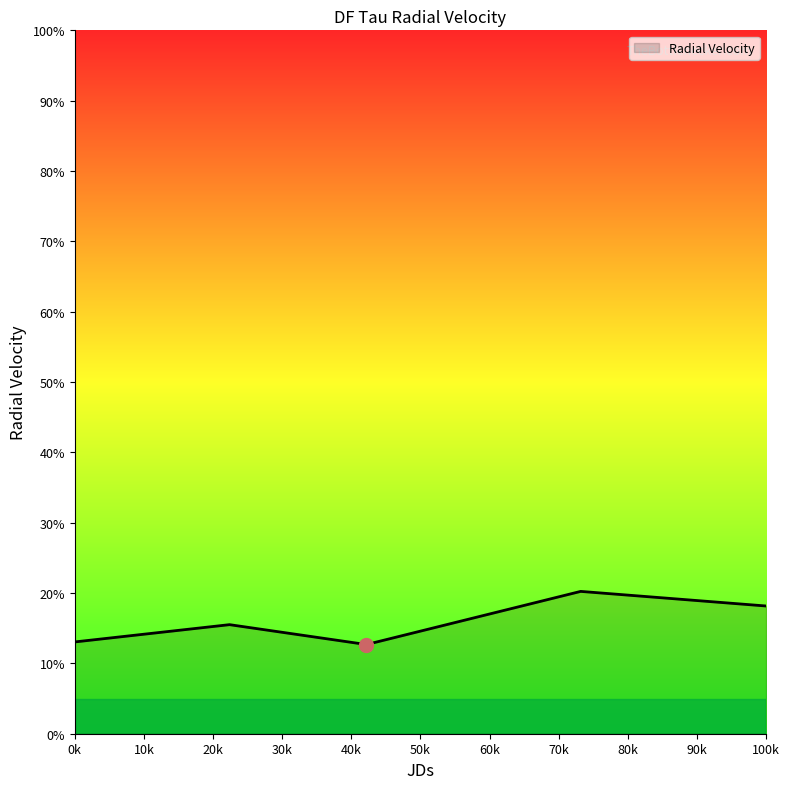

True or false: there are more than 0 points higher than both neighbors.

True